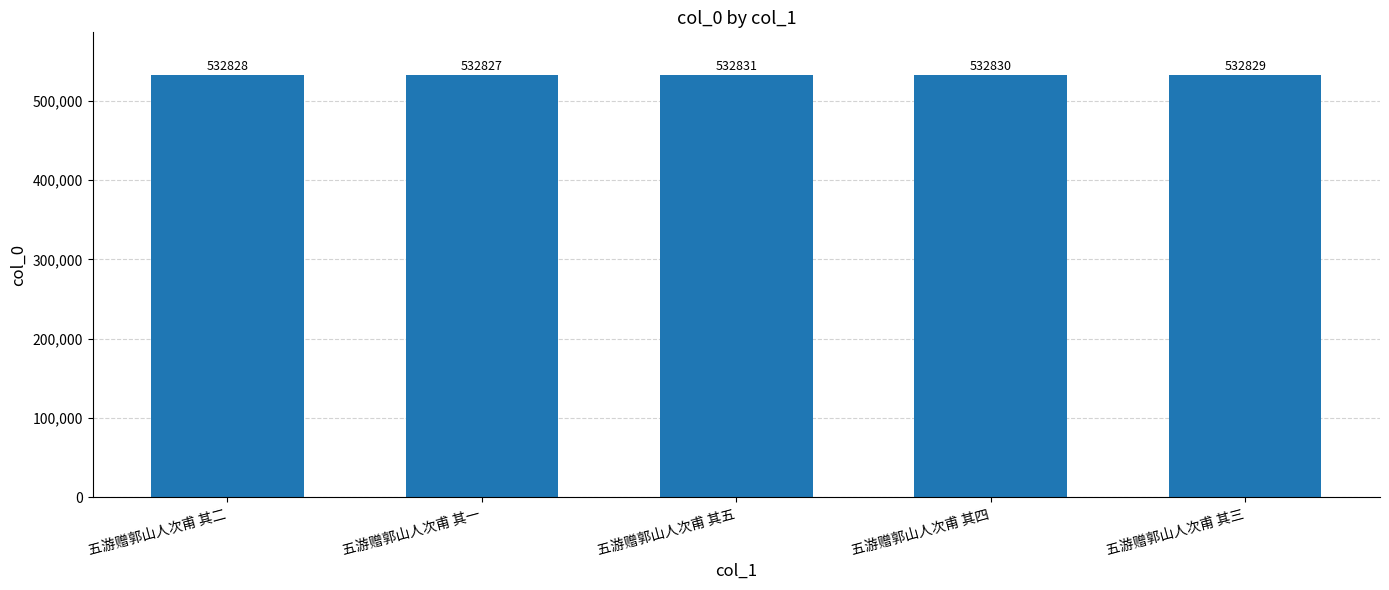

What is the label of the 4th bar from the right?

五游赠郭山人次甫 其一